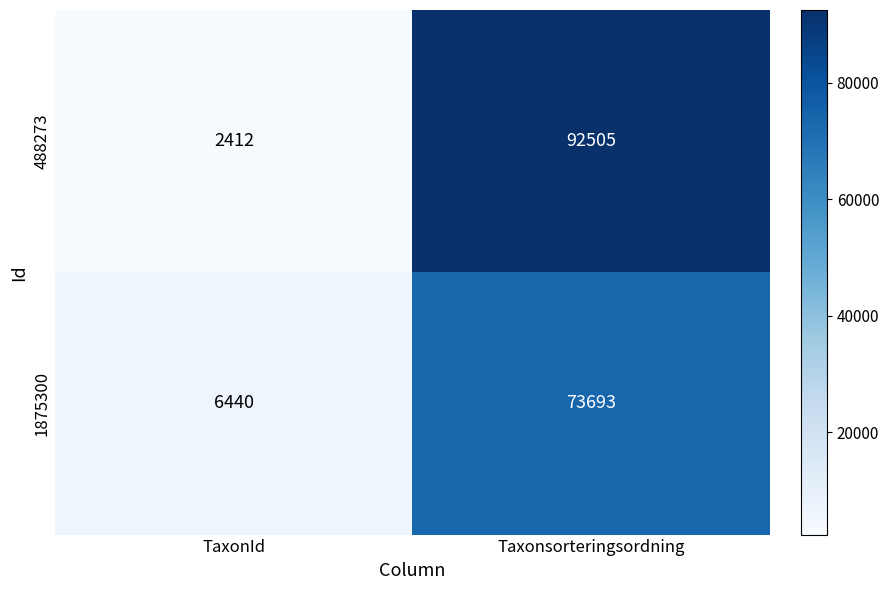

At which category is the sum across all series the highest?

Taxonsorteringsordning